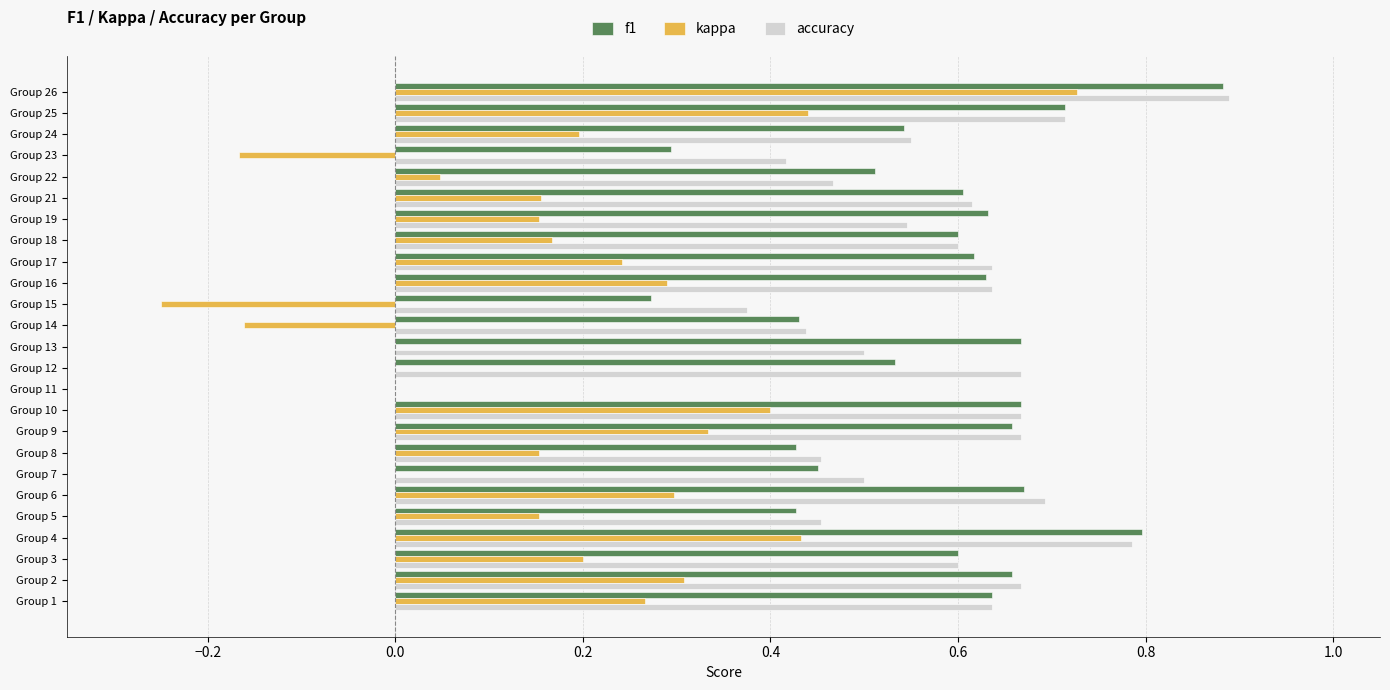

Is it true that kappa equals 0.1 at Group 18?

False